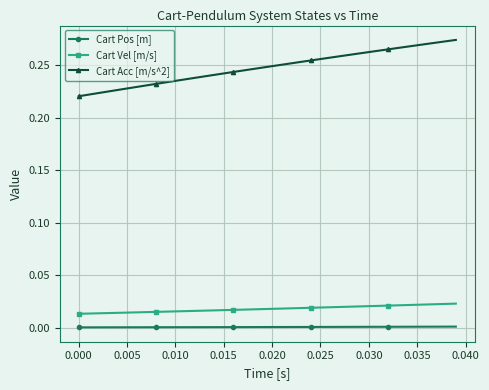

True or false: Cart Acc [m/s^2] and Cart Pos [m] intersect in this chart.

False